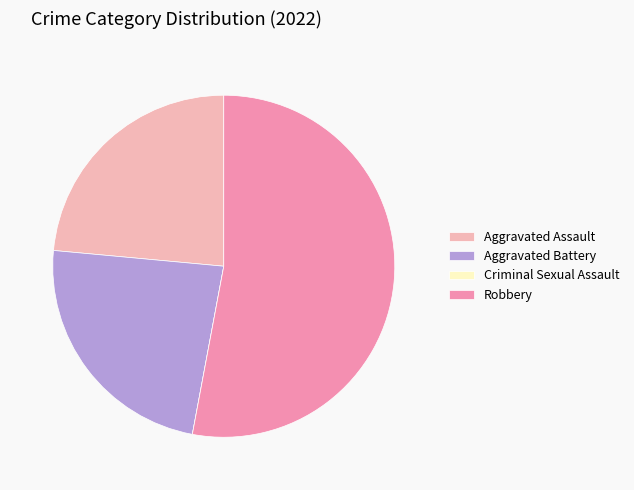

Does Robbery represent more than half of the total?

Yes